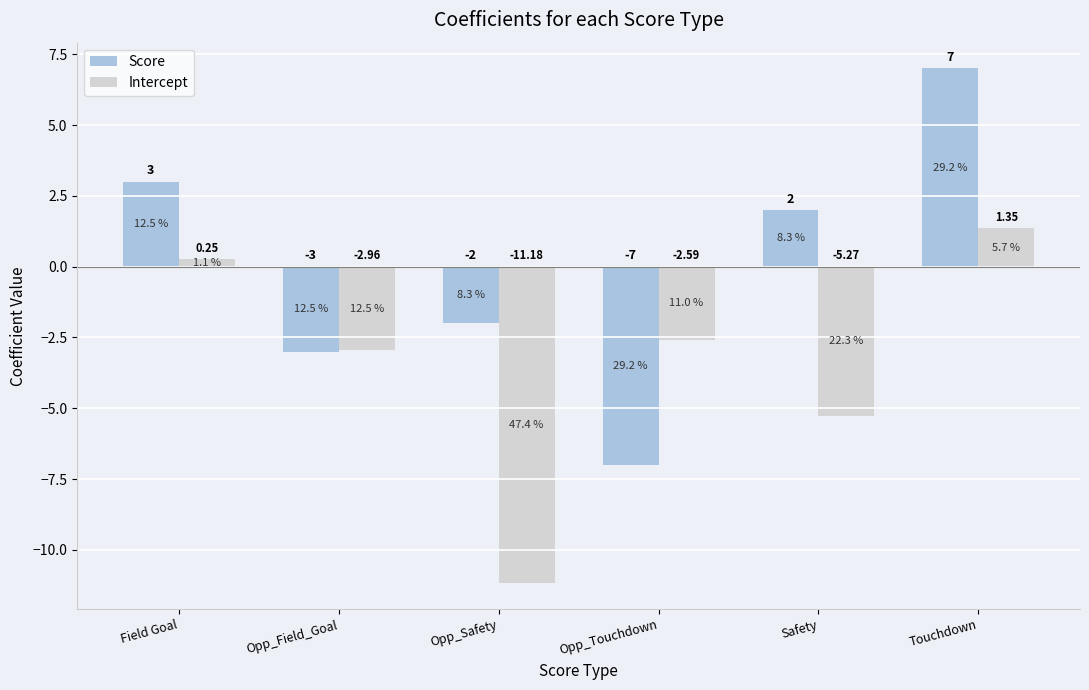

Are the bars grouped side by side (vs. stacked)?

Yes